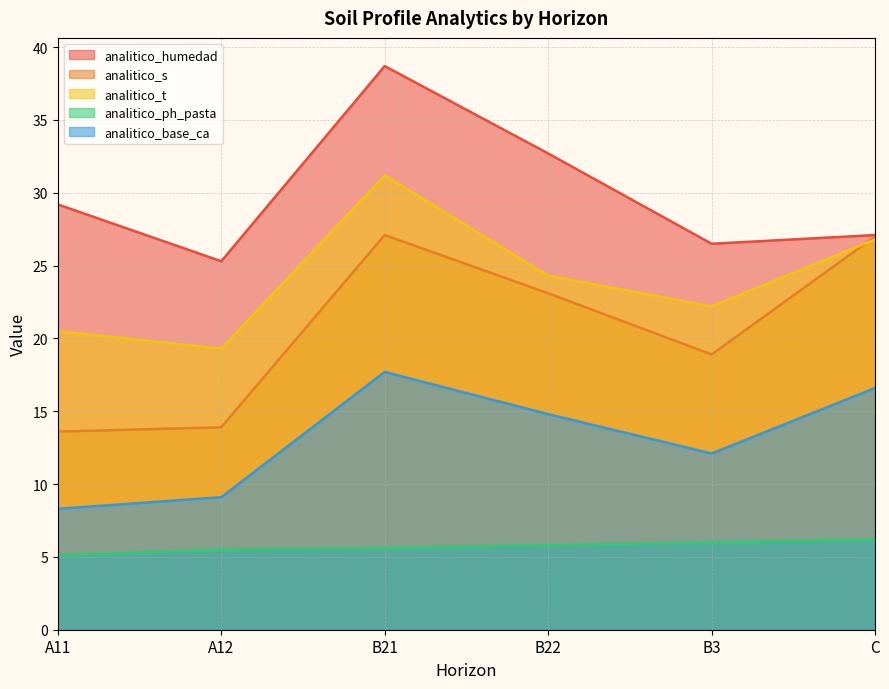

Rank the series at A11 from highest to lowest value.

analitico_humedad, analitico_t, analitico_s, analitico_base_ca, analitico_ph_pasta